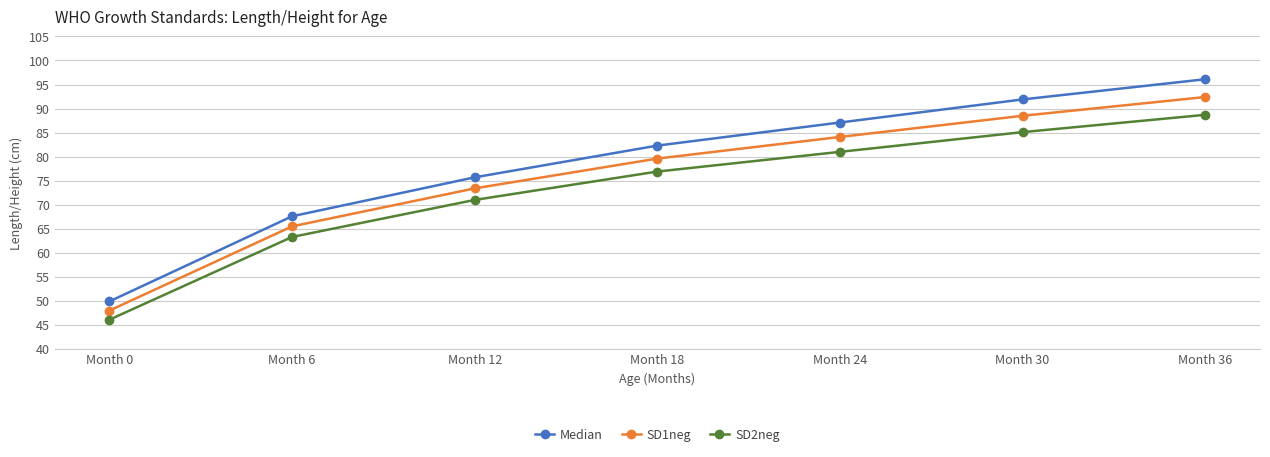

At which category is the sum across all series the highest?

Month 36